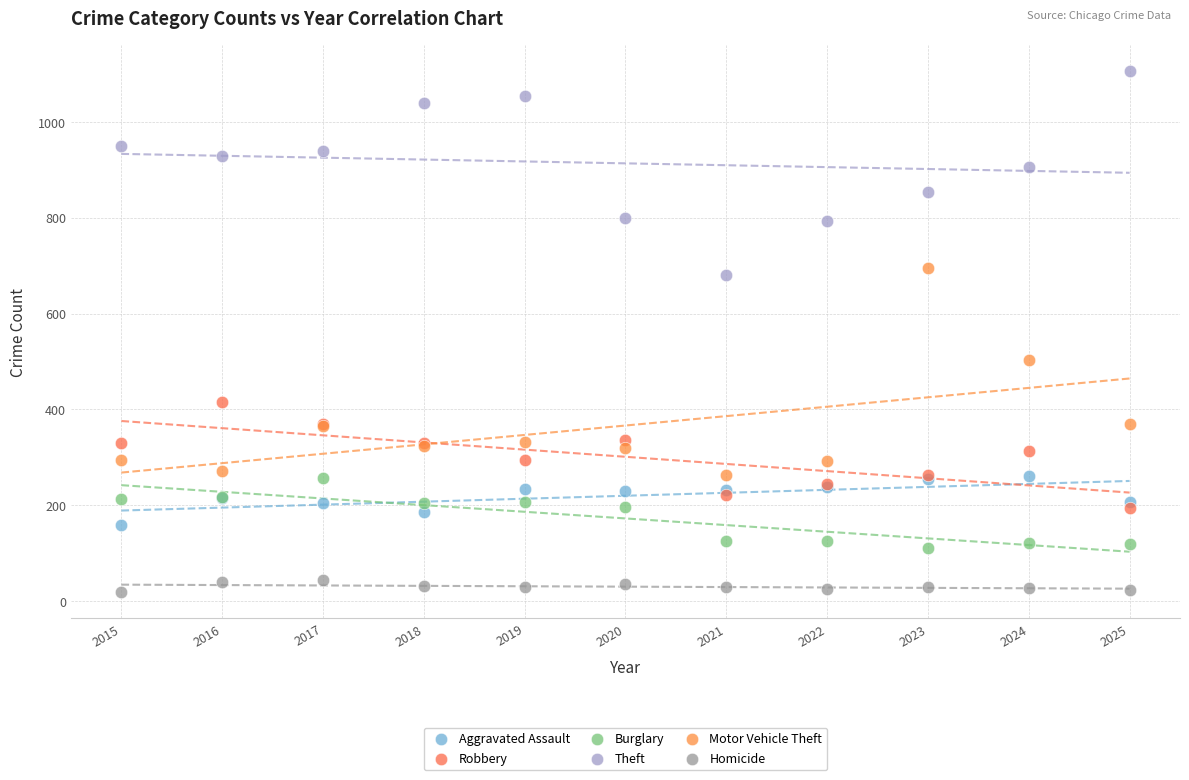

Across all series, what Y value is closest to 562?

502